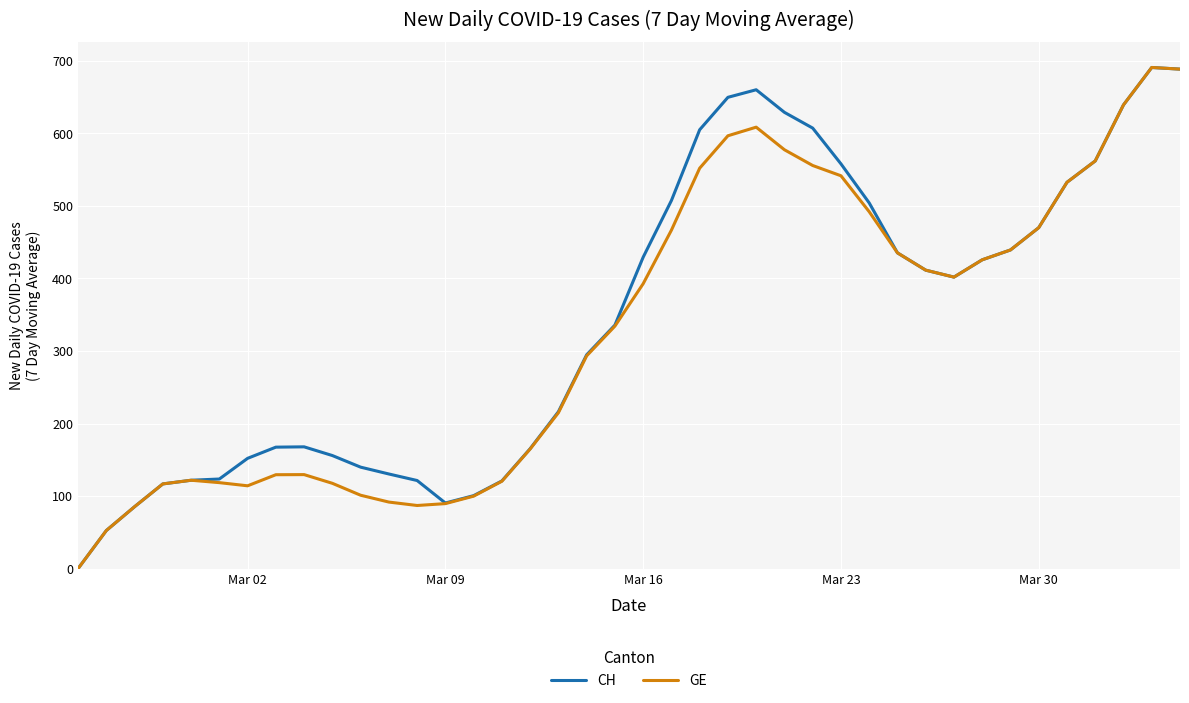

What is the highest value of the GE series?

690.9